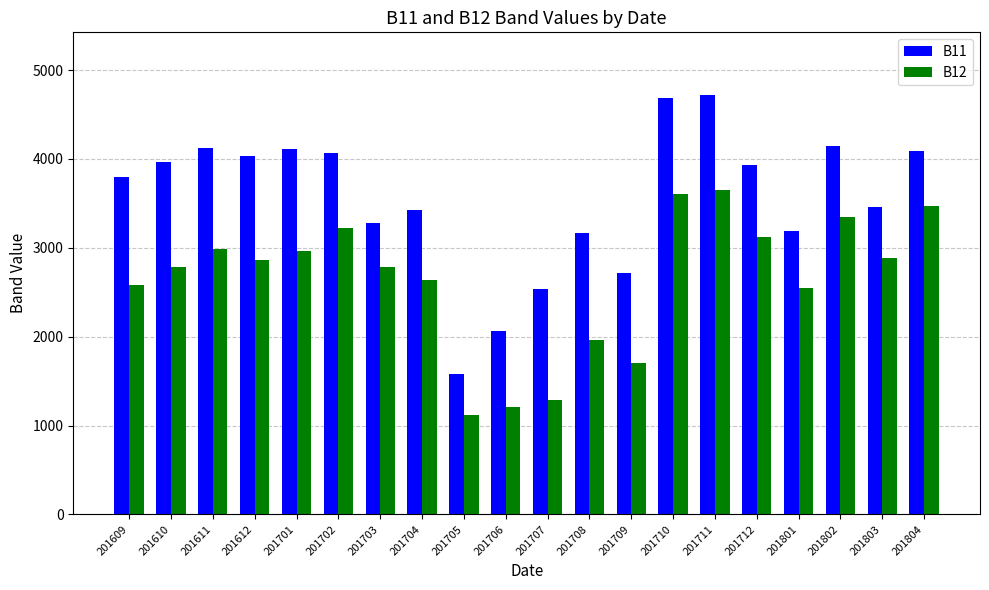

What is the value of the B12 bar at the 13th from the left?

1704